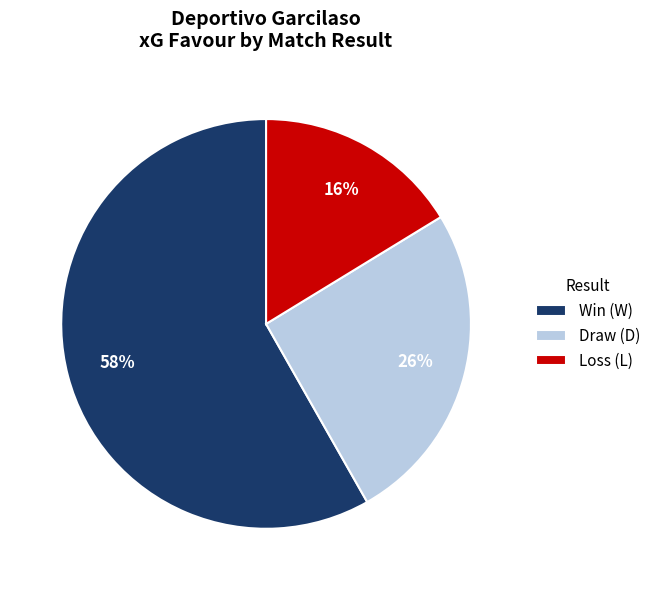

Is there any slice that represents more than half of the pie?

Yes